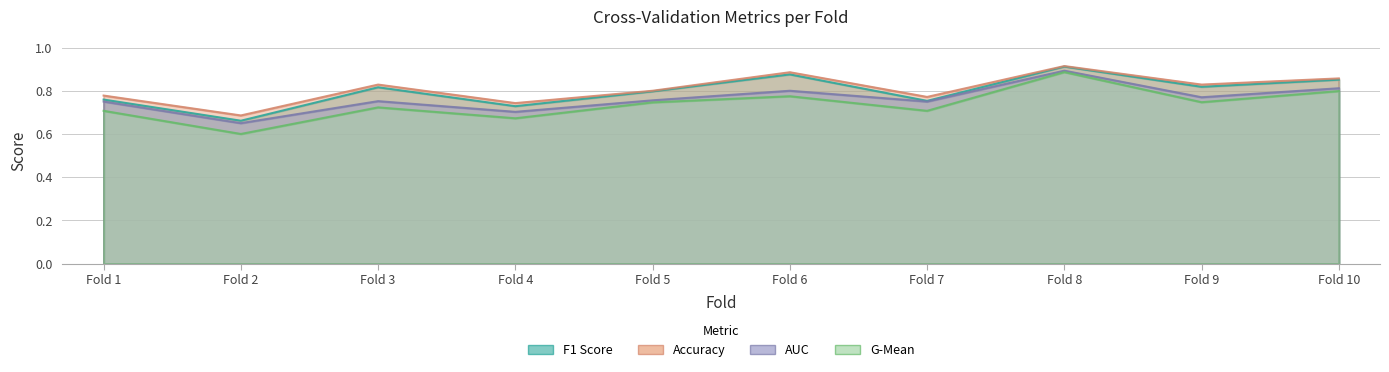

The g_mean series shows 0.2 at 4. True or false?

False